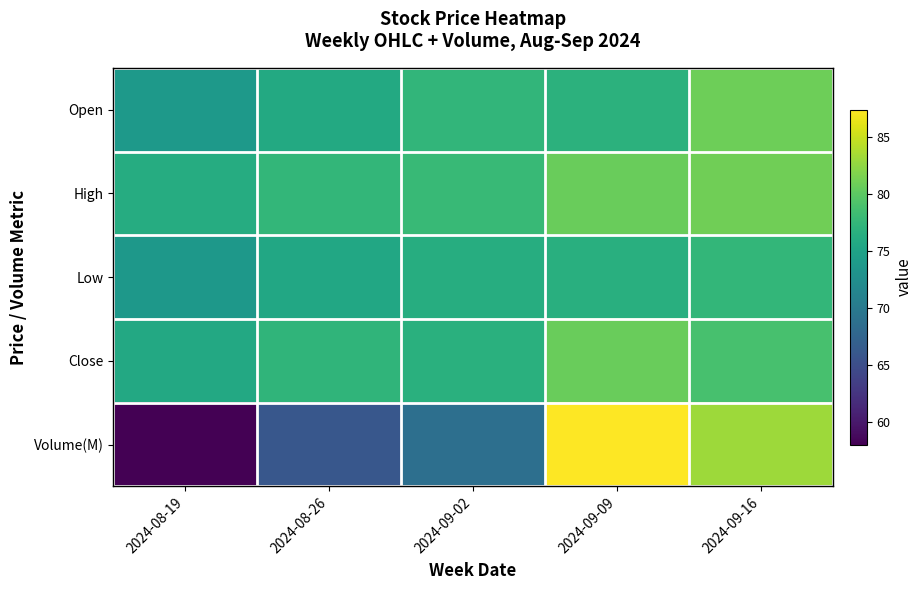

At how many categories does at least one series exceed 66?

5